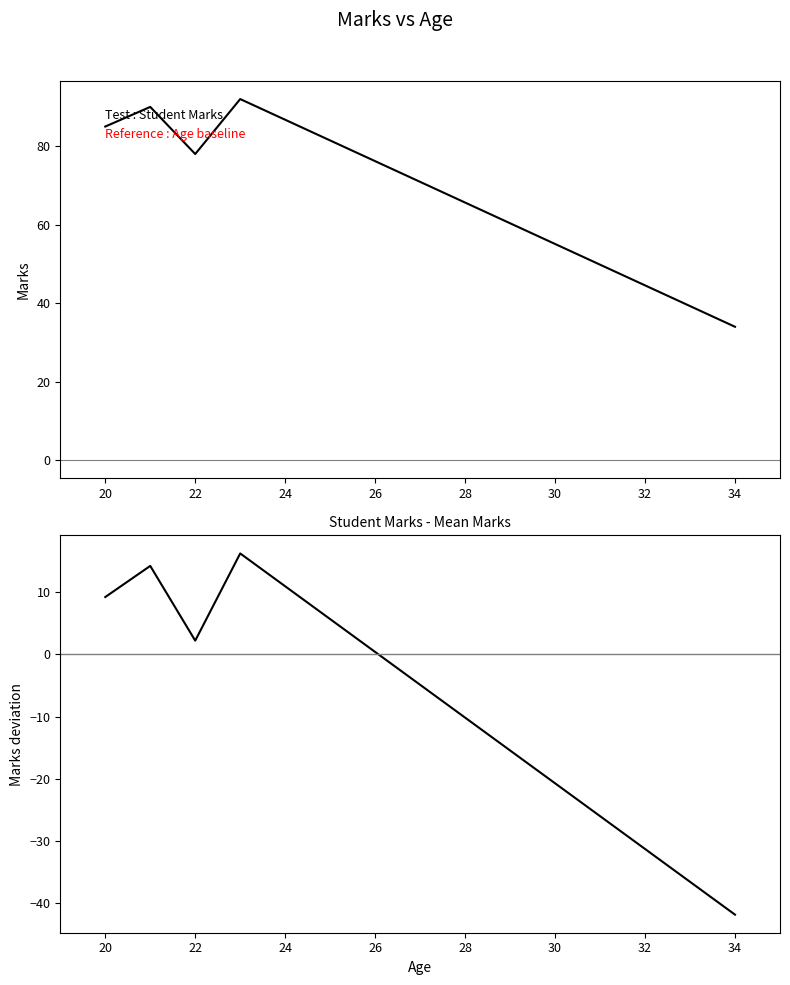

The Difference from mean series shows 2.2 at 22. True or false?

True